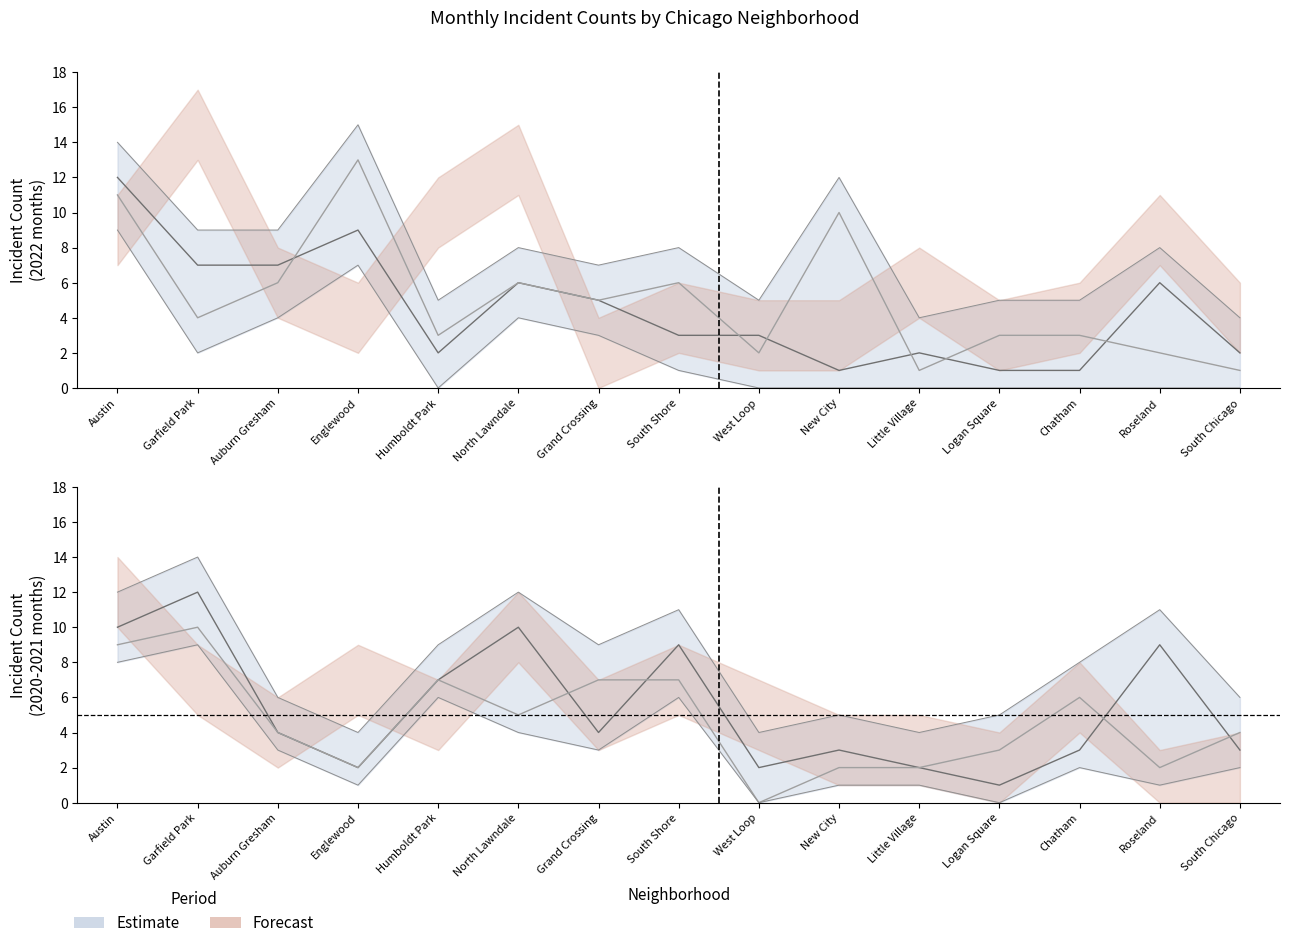

At which category is the sum across all series the highest?

Austin